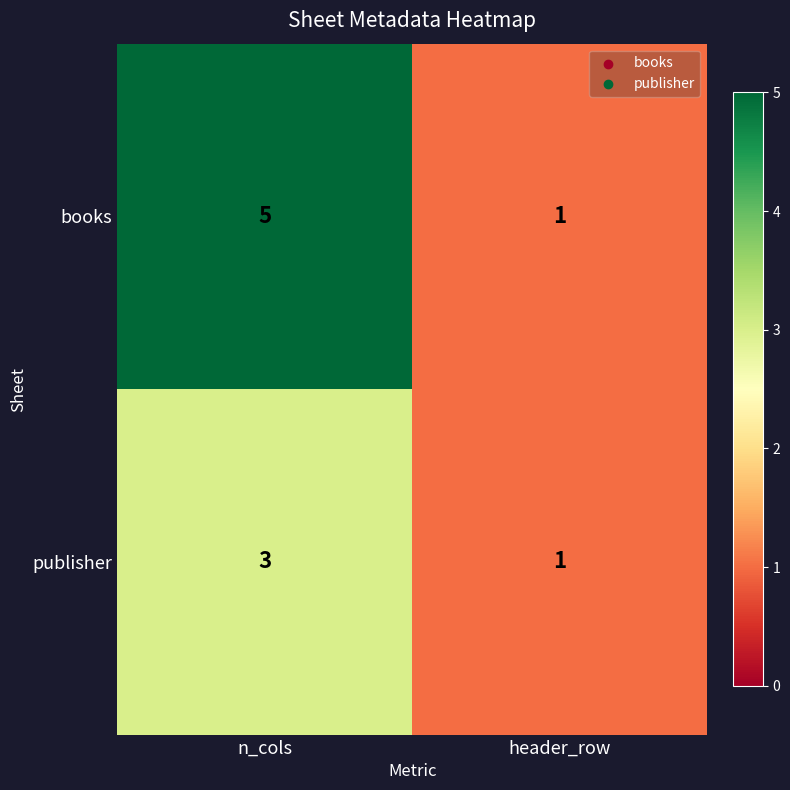

The value of books at header_row is 2. True or false?

False